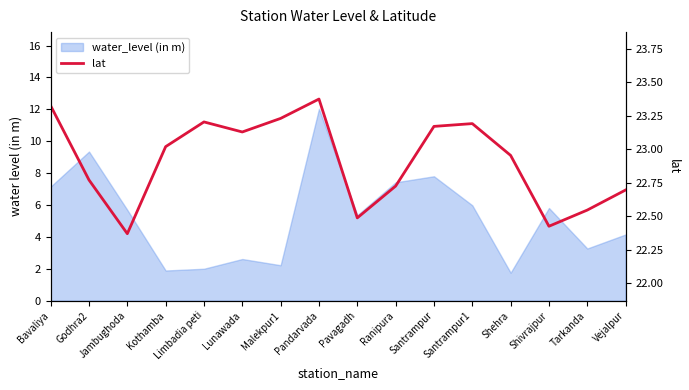

What is the difference between the maximum and minimum values?

1.0